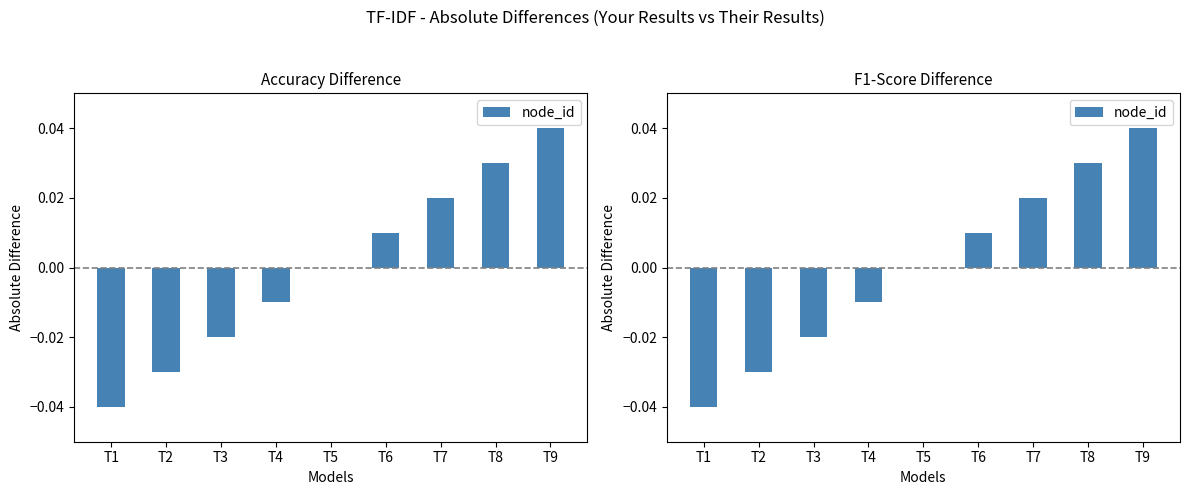

The chart shows a value of 0.0 at T6. True or false?

False